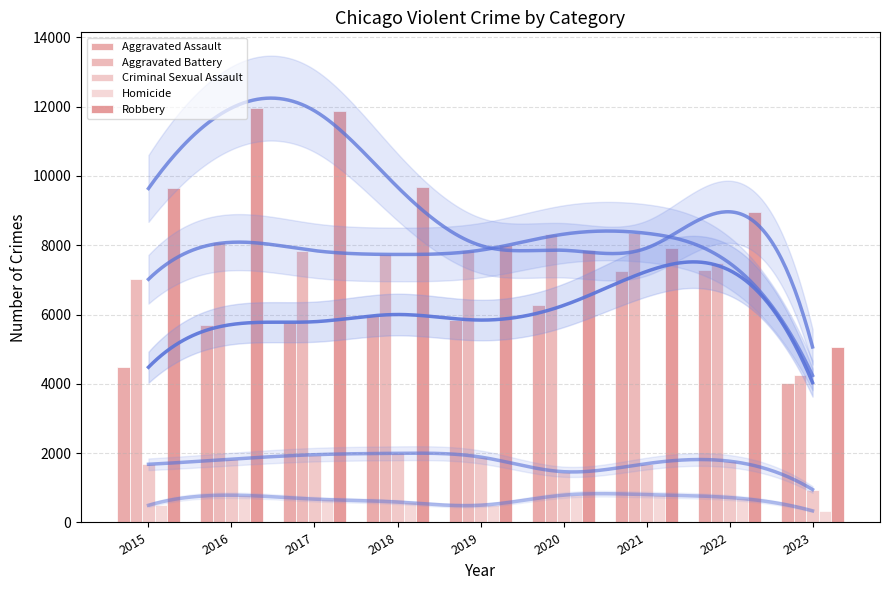

Is the value of Criminal Sexual Assault at 2022 greater than the value of Homicide at 2018?

Yes